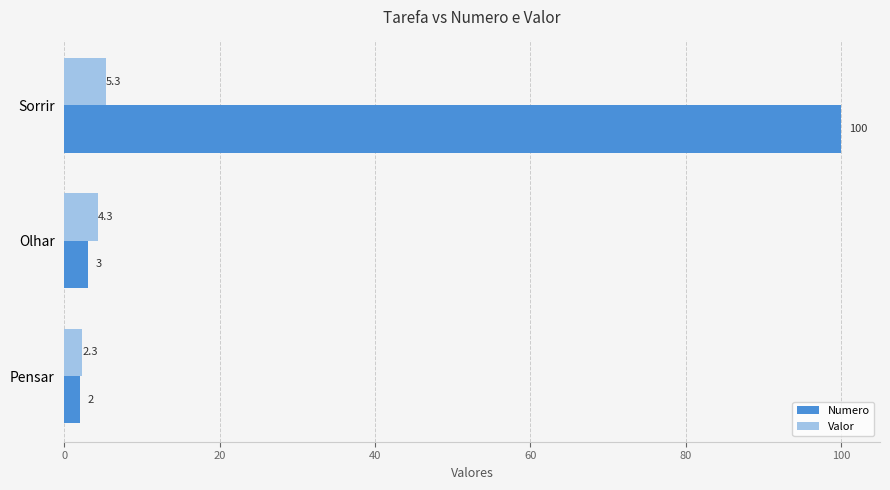

What is the maximum value for Valor?

5.3